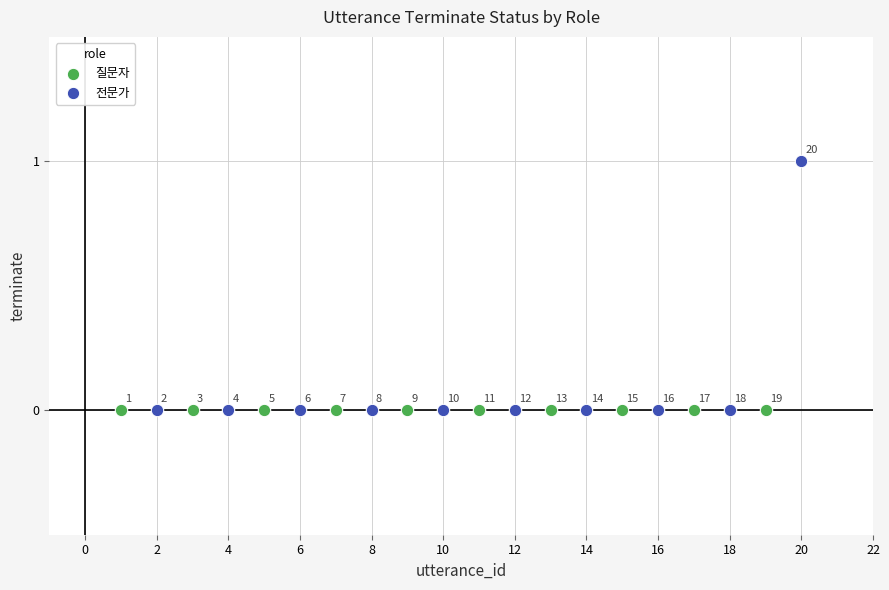

Which series reaches the maximum Y coordinate?

전문가